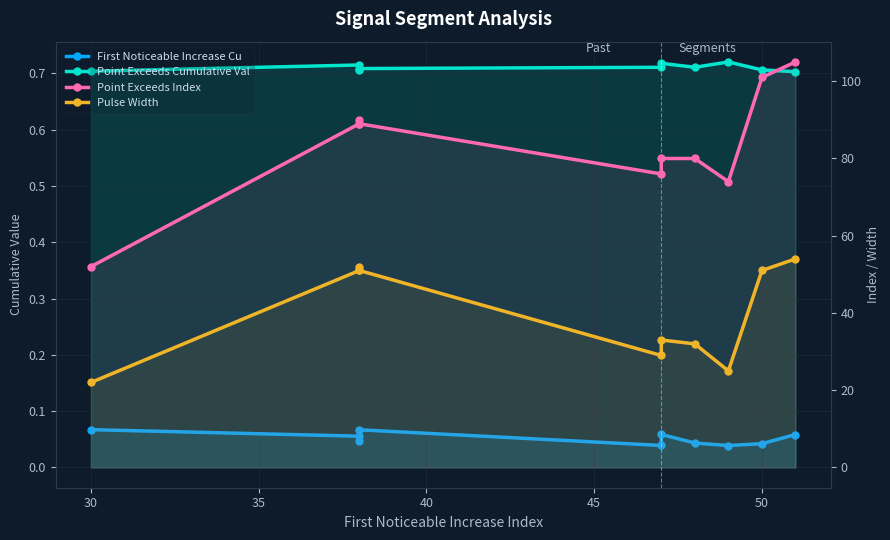

What is the lowest value of the Point_Exceeds_Index series?

52.0